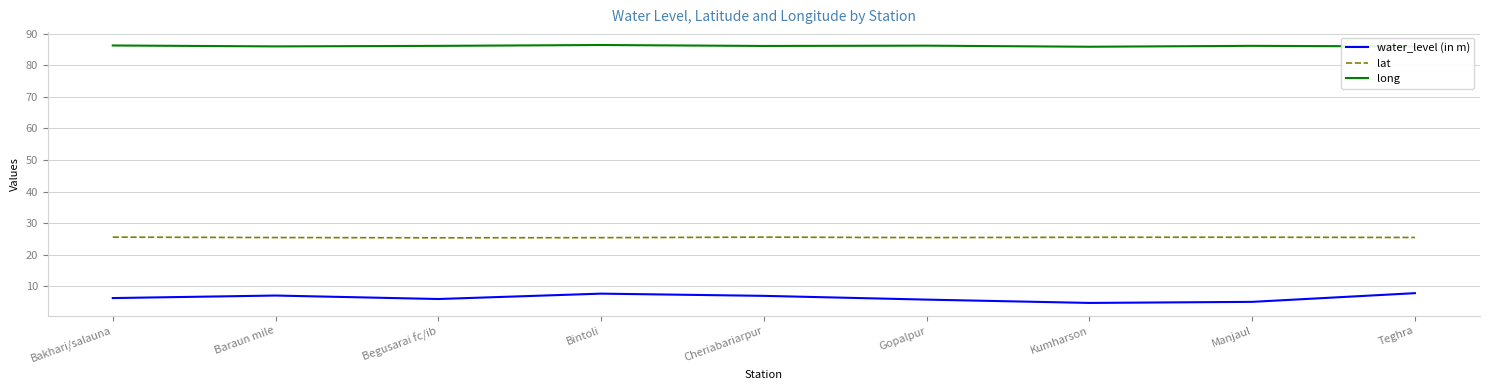

Rank the series at Cheriabariarpur from lowest to highest value.

water_level (in m), lat, long